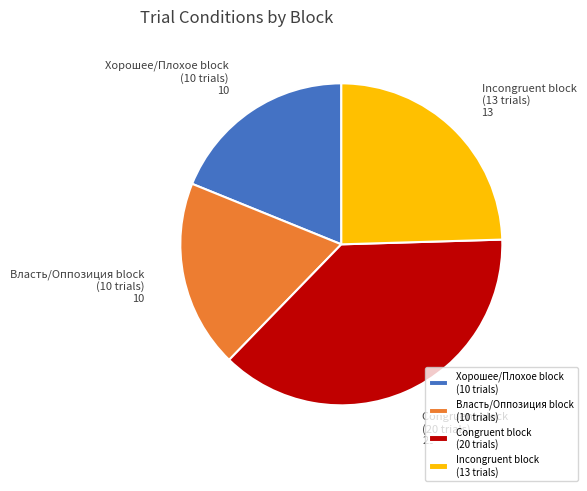

Combined, do Congruent block (20 trials) and Incongruent block (13 trials) account for over 50%?

Yes